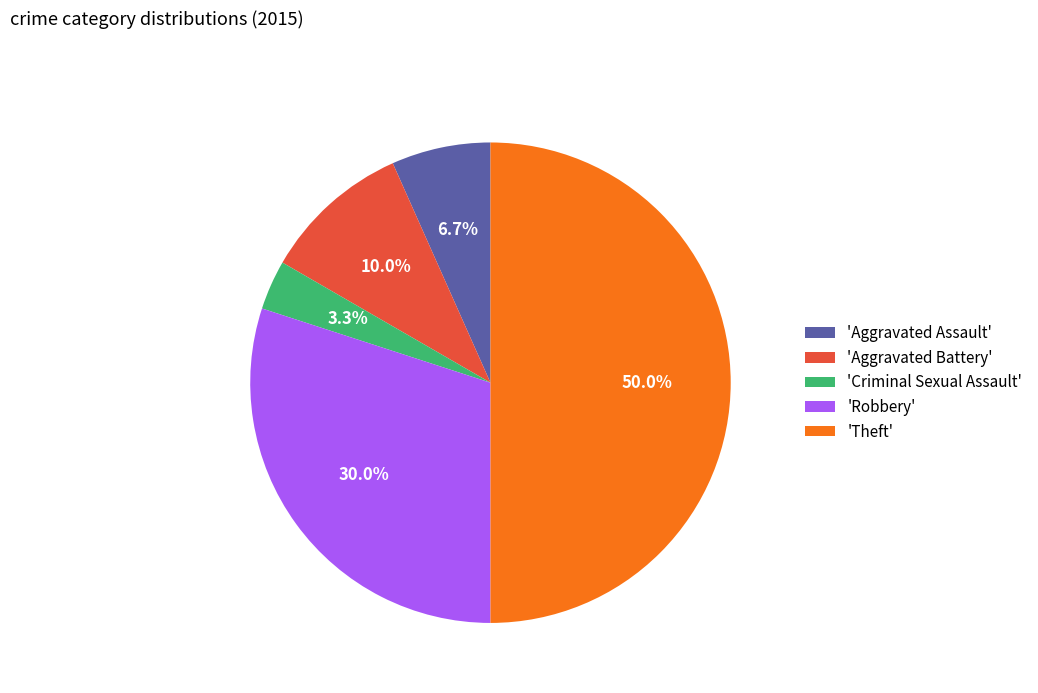

Which category has the smallest portion of the pie?

'Criminal Sexual Assault'